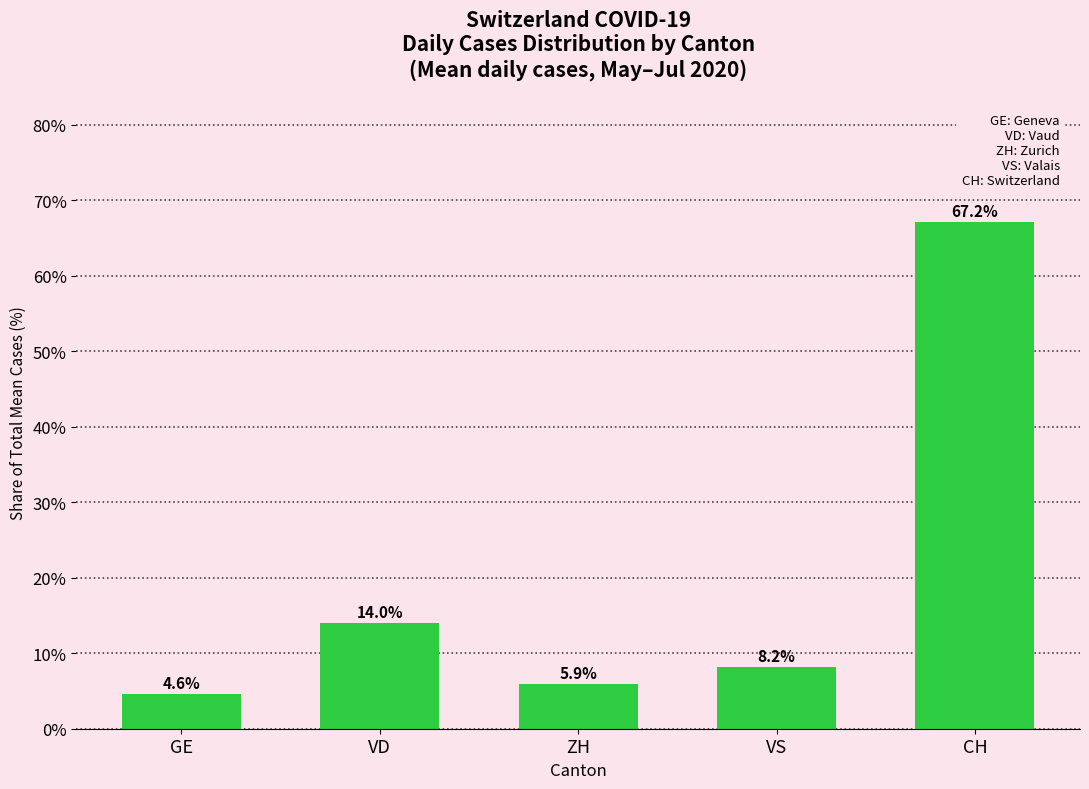

List the labels in order of value, smallest first.

GE, ZH, VS, VD, CH